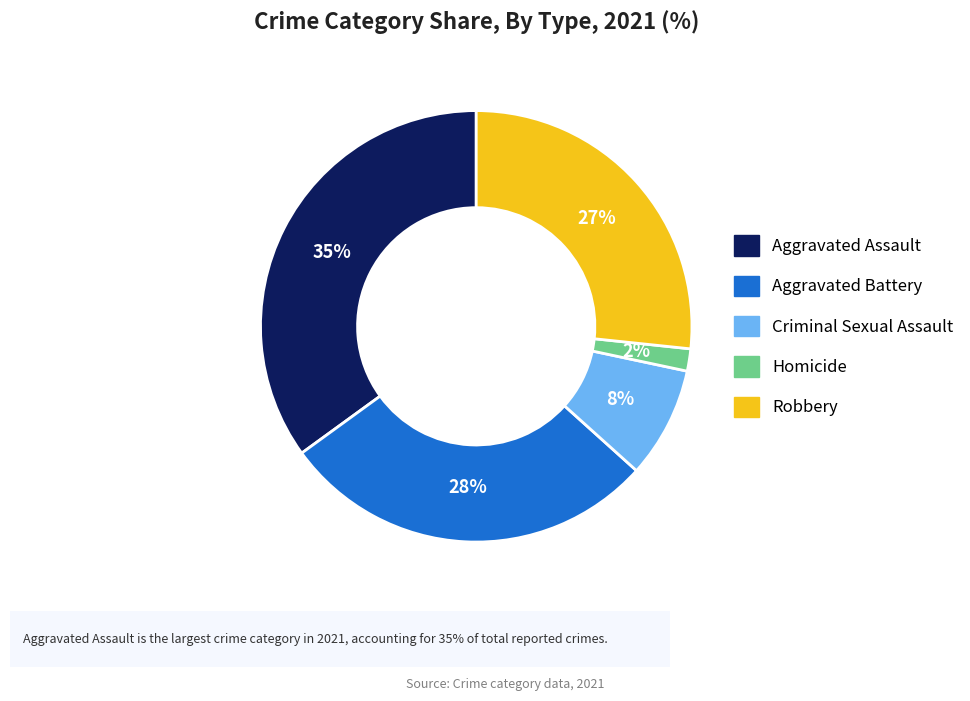

To the nearest percent, what is the difference between the largest and smallest slice percentages?

33%